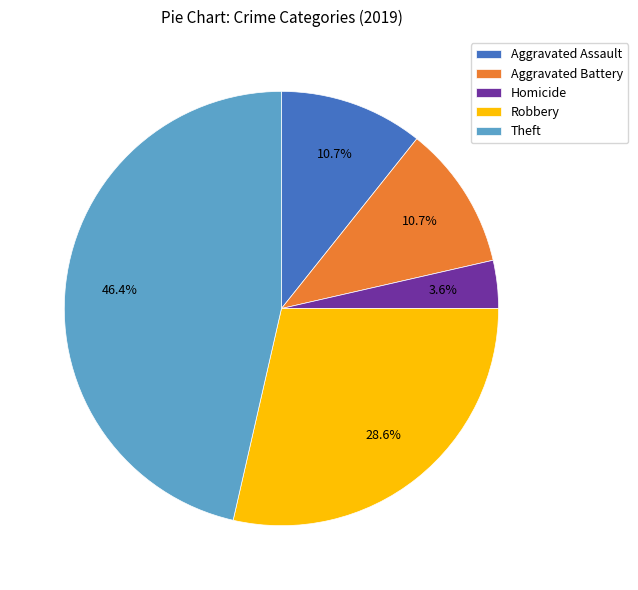

What is the smallest slice in the pie chart?

Homicide